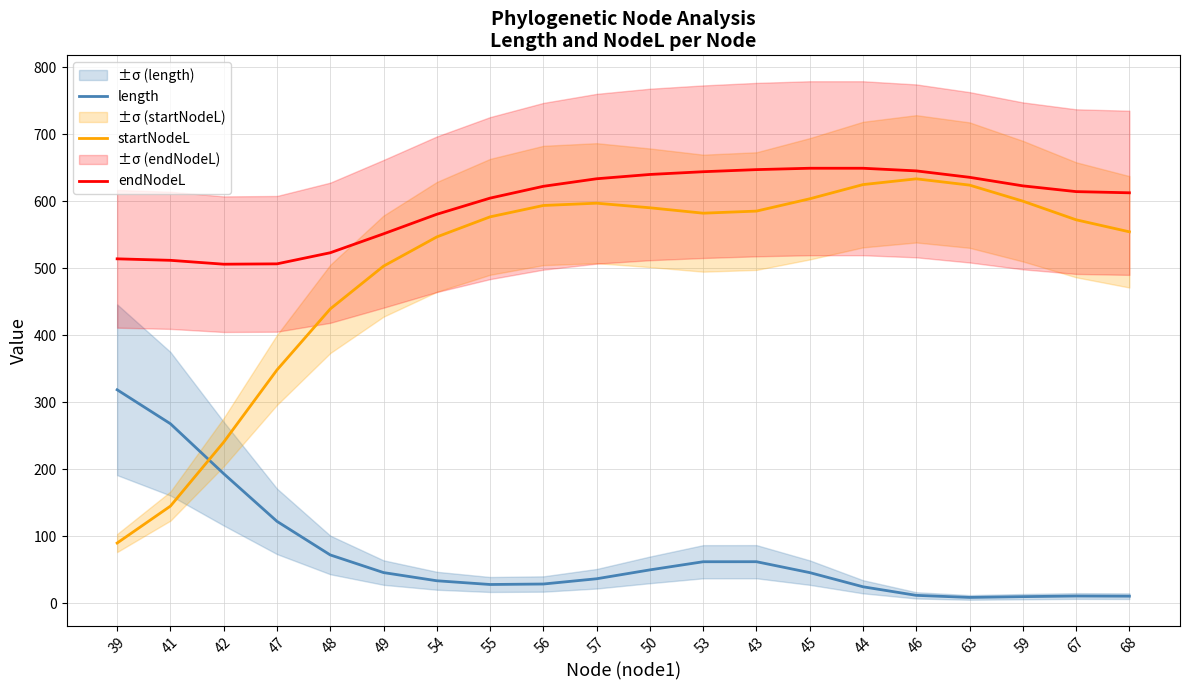

True or false: endNodeL has a value of 191.1 at 45.

False